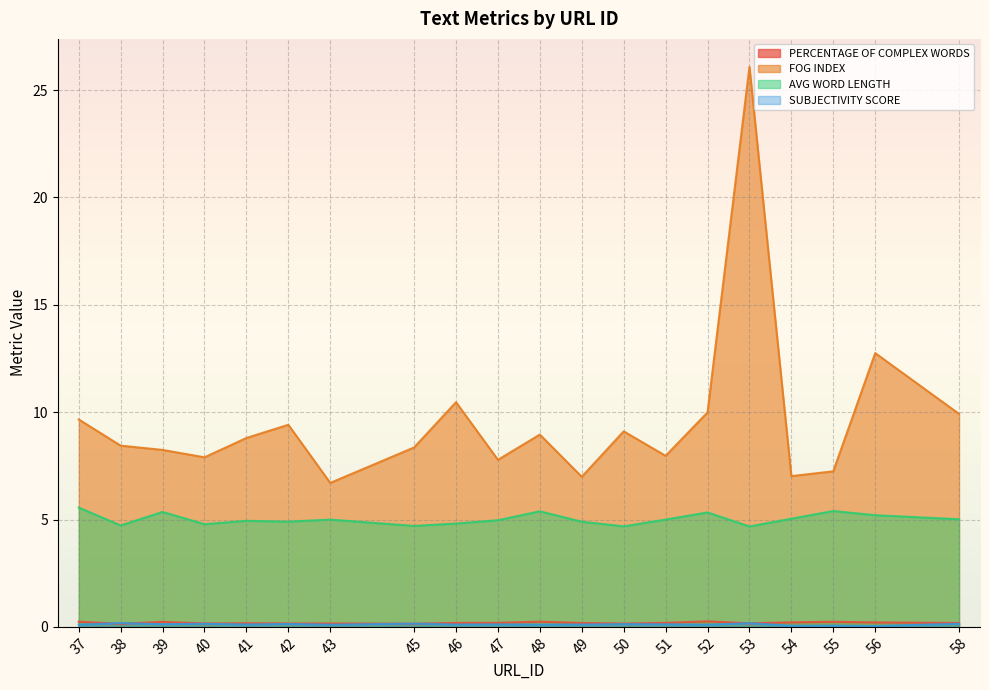

What is the maximum value for SUBJECTIVITY SCORE?

0.2